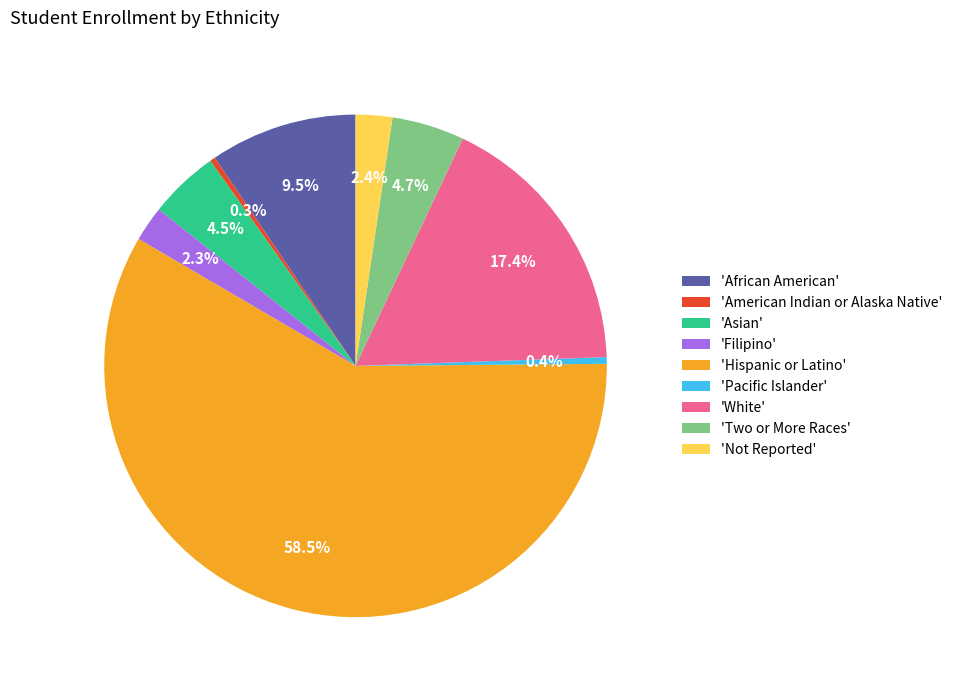

Count the number of slices in the pie.

9